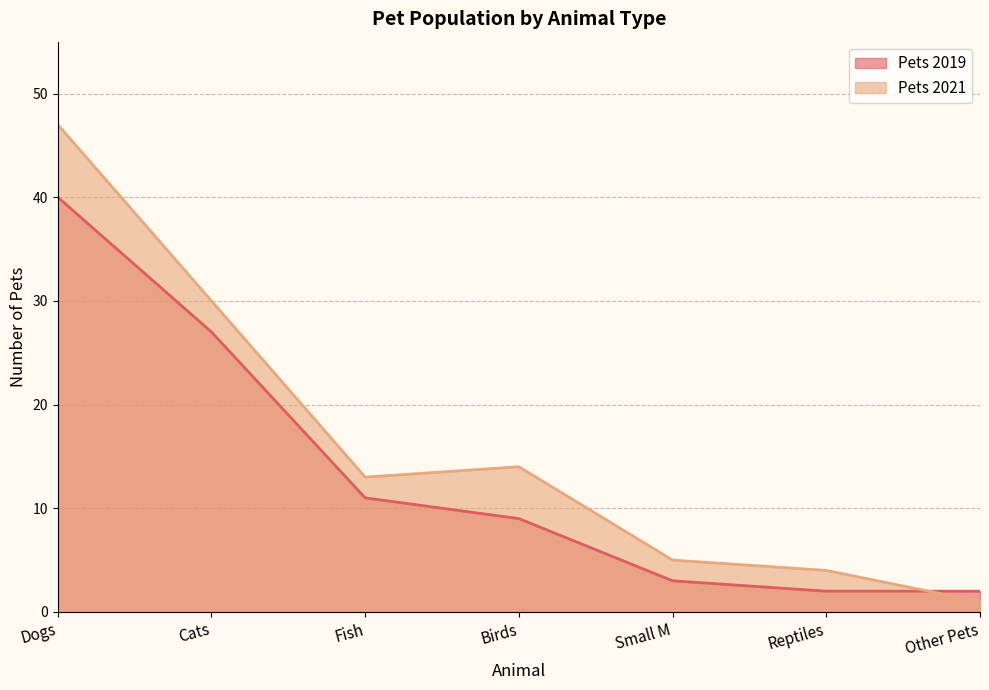

What is the sum of the Pets 2021 values at Small M and Other Pets?

6